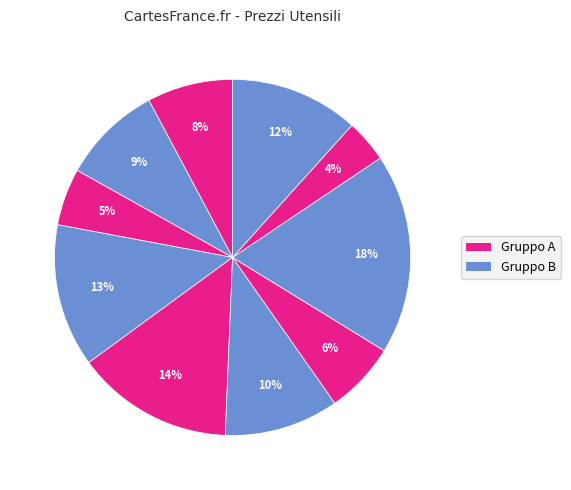

How many segments does this pie chart have?

10